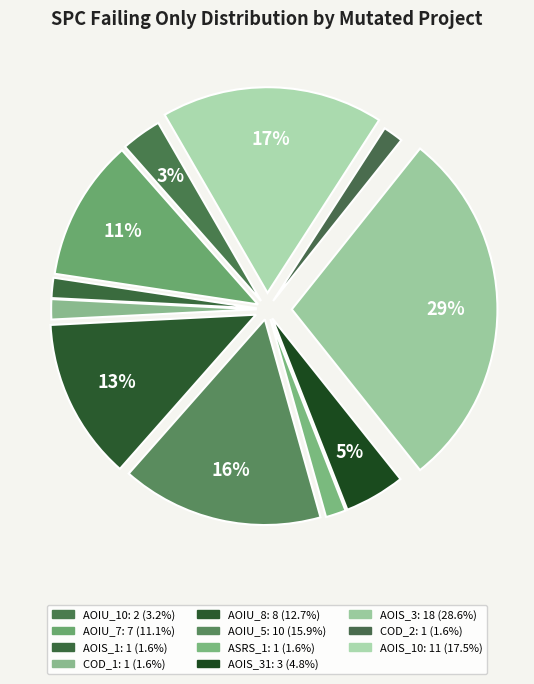

Count the number of slices in the pie.

11